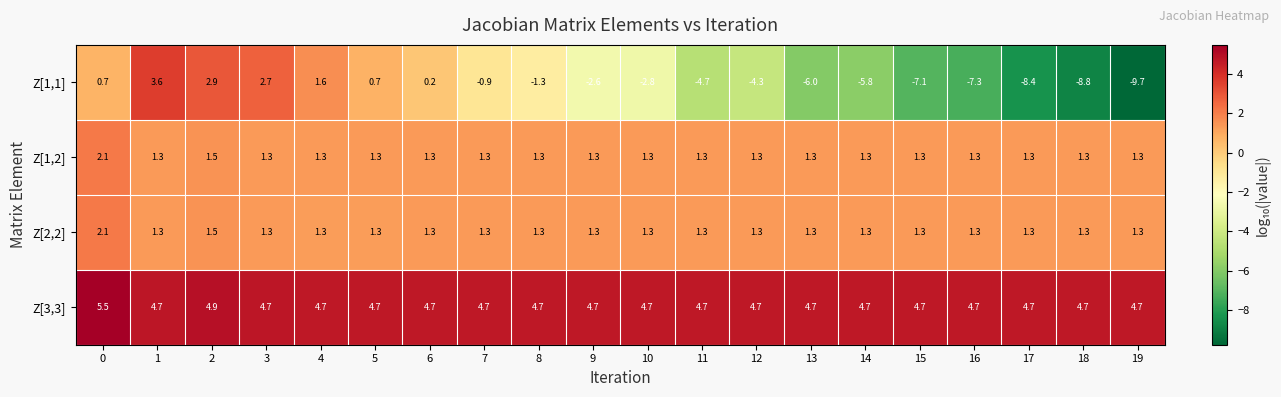

True or false: Z[1,2] has a value of 0.7 at 5.

False